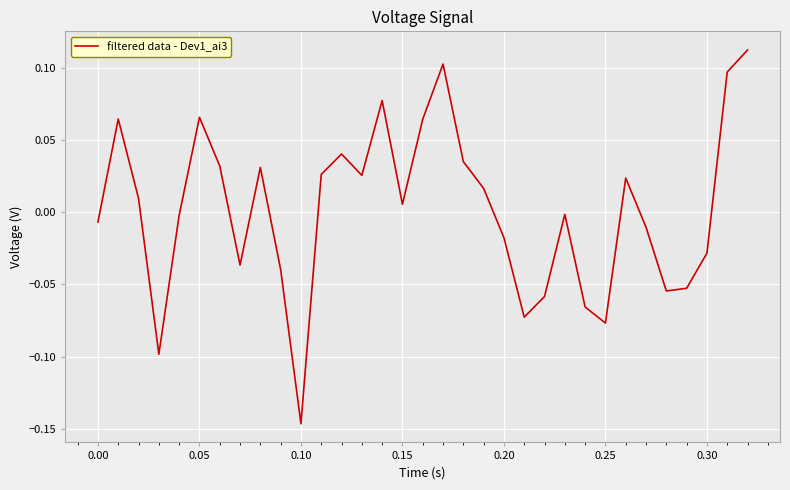

Does the chart display data point markers on the line(s)?

No